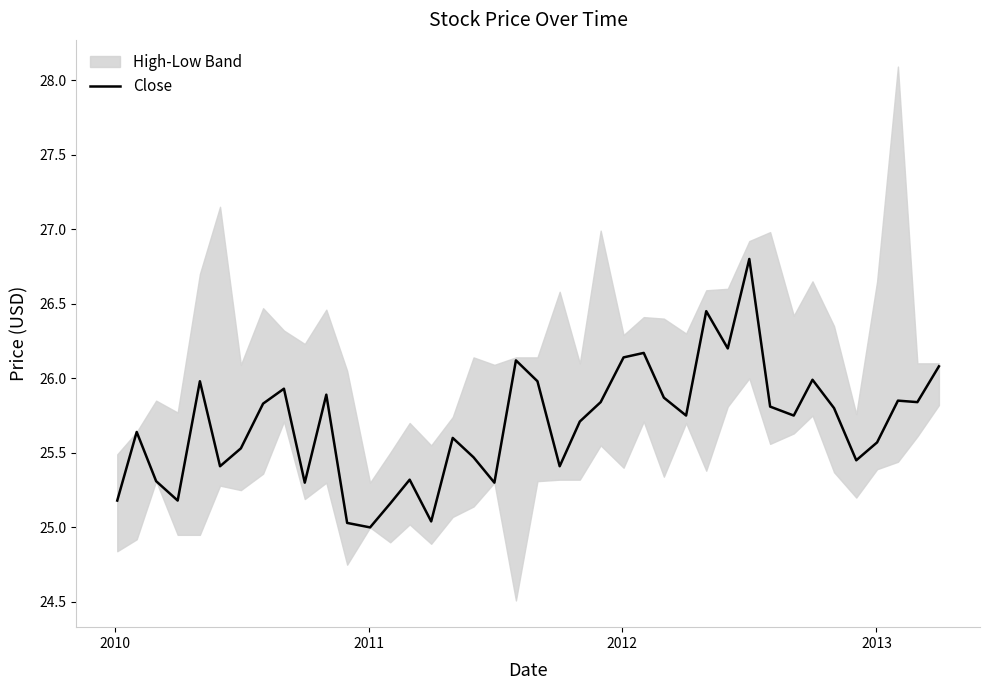

True or false: the data has more than 2 interior local peaks.

True